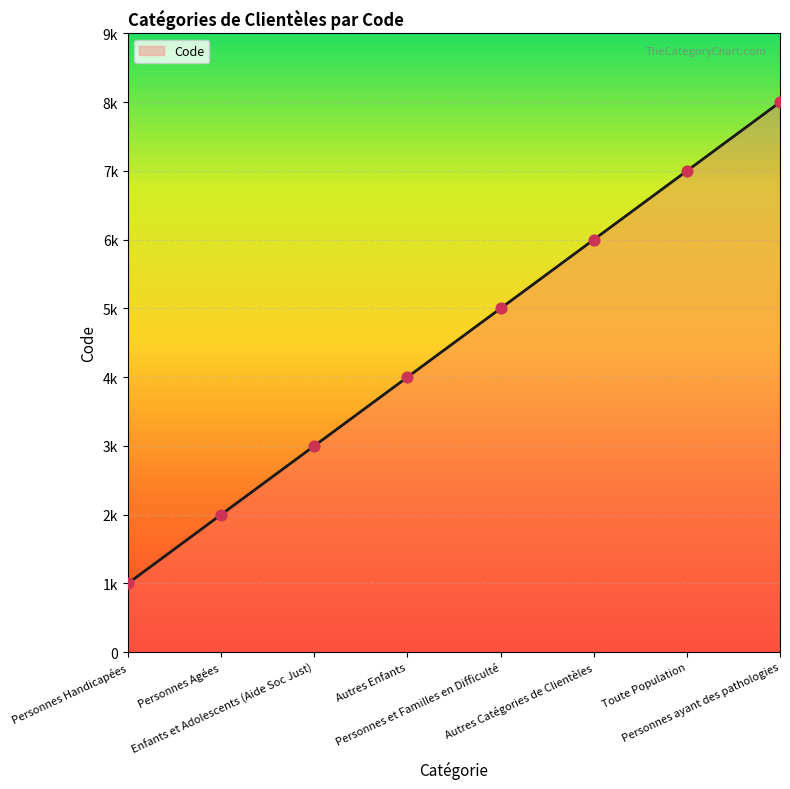

What is the ratio of the value at Personnes et Familles en Difficulté to the value at Enfants et Adolescents (Aide Soc Just)?

1.7